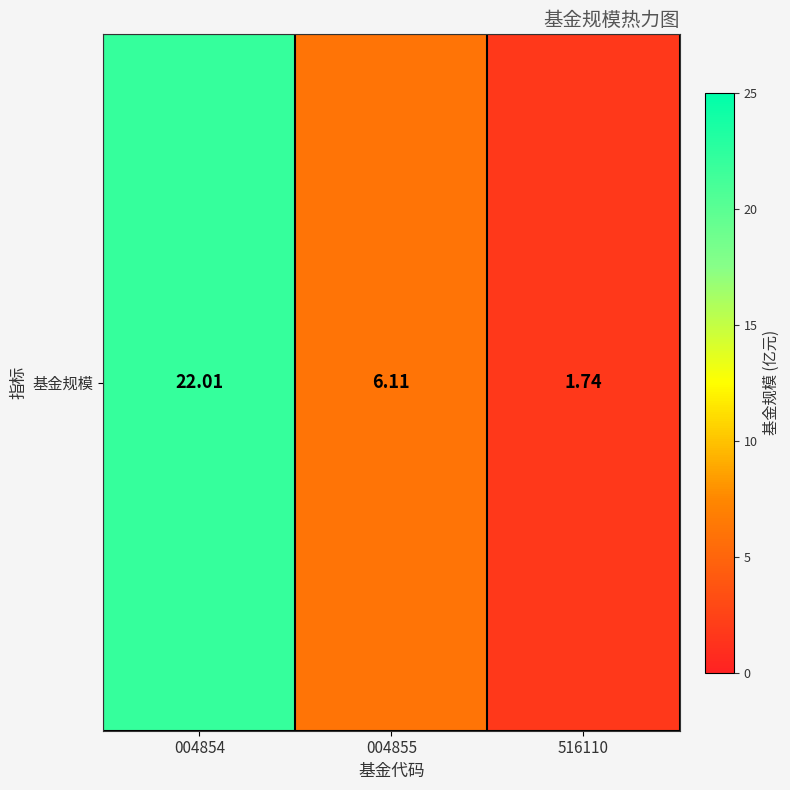

List the labels in order of value, smallest first.

516110, 004855, 004854